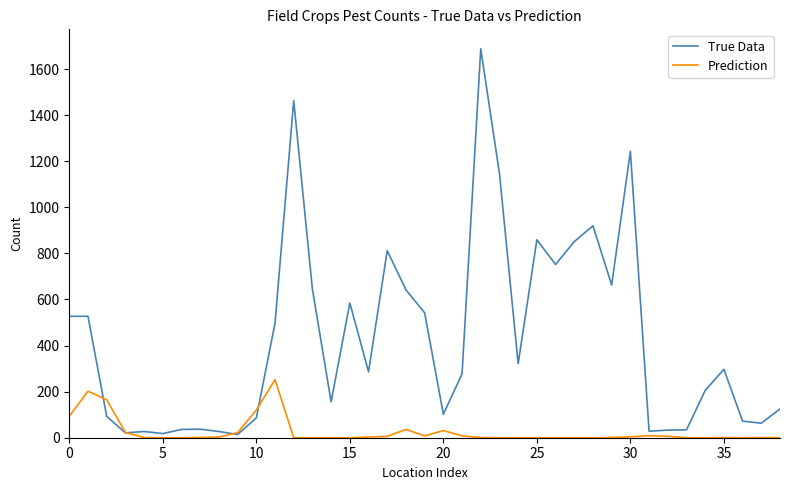

Which series has the widest spread of values?

True Data